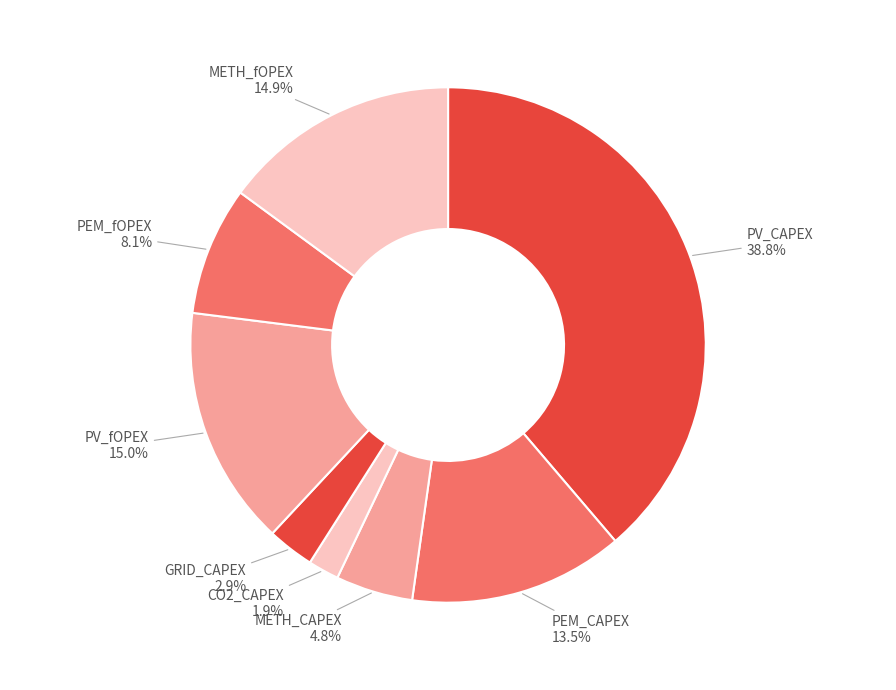

To the nearest percent, what percentage of the pie is CO2_CAPEX?

2%